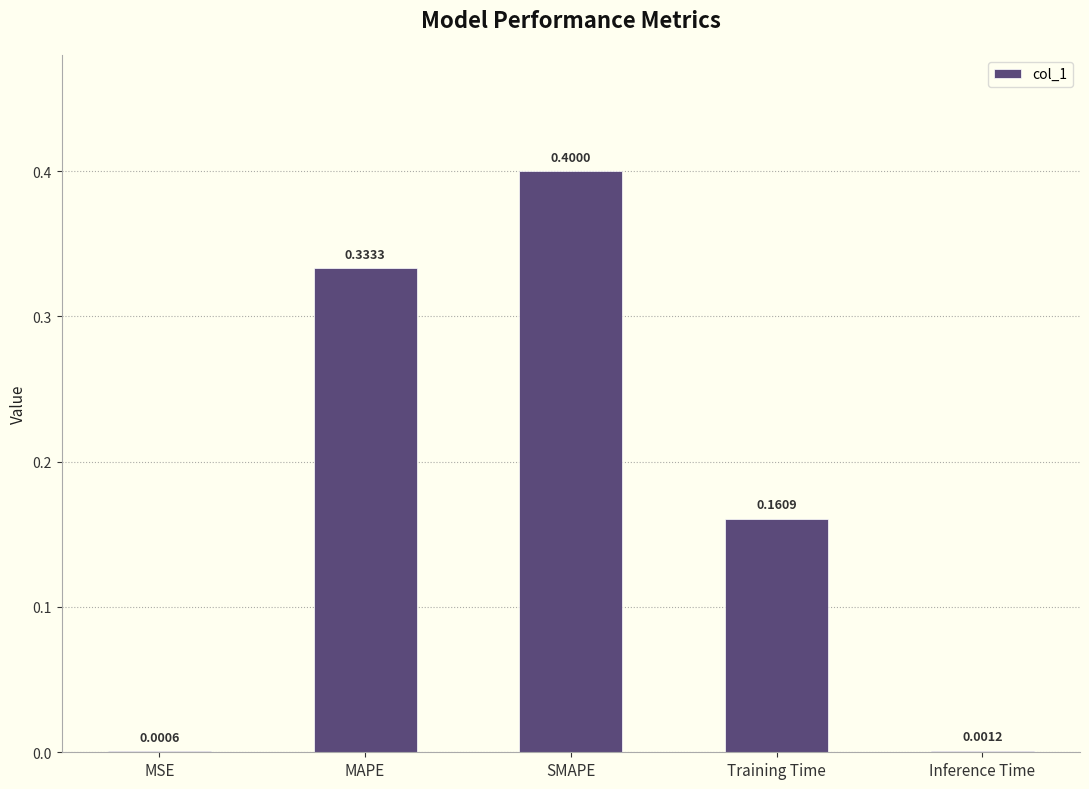

What is the sum of all values?

0.9